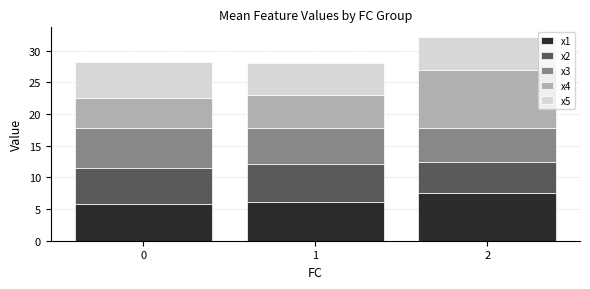

What is the sum of the x1 values at 1 and 2?

13.8